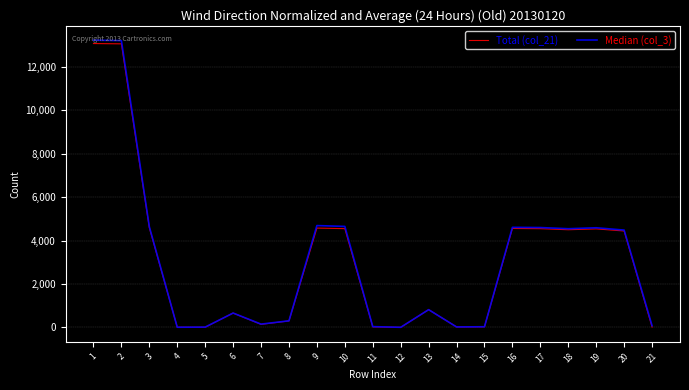

Which series has the widest spread of values?

Median (col_3)